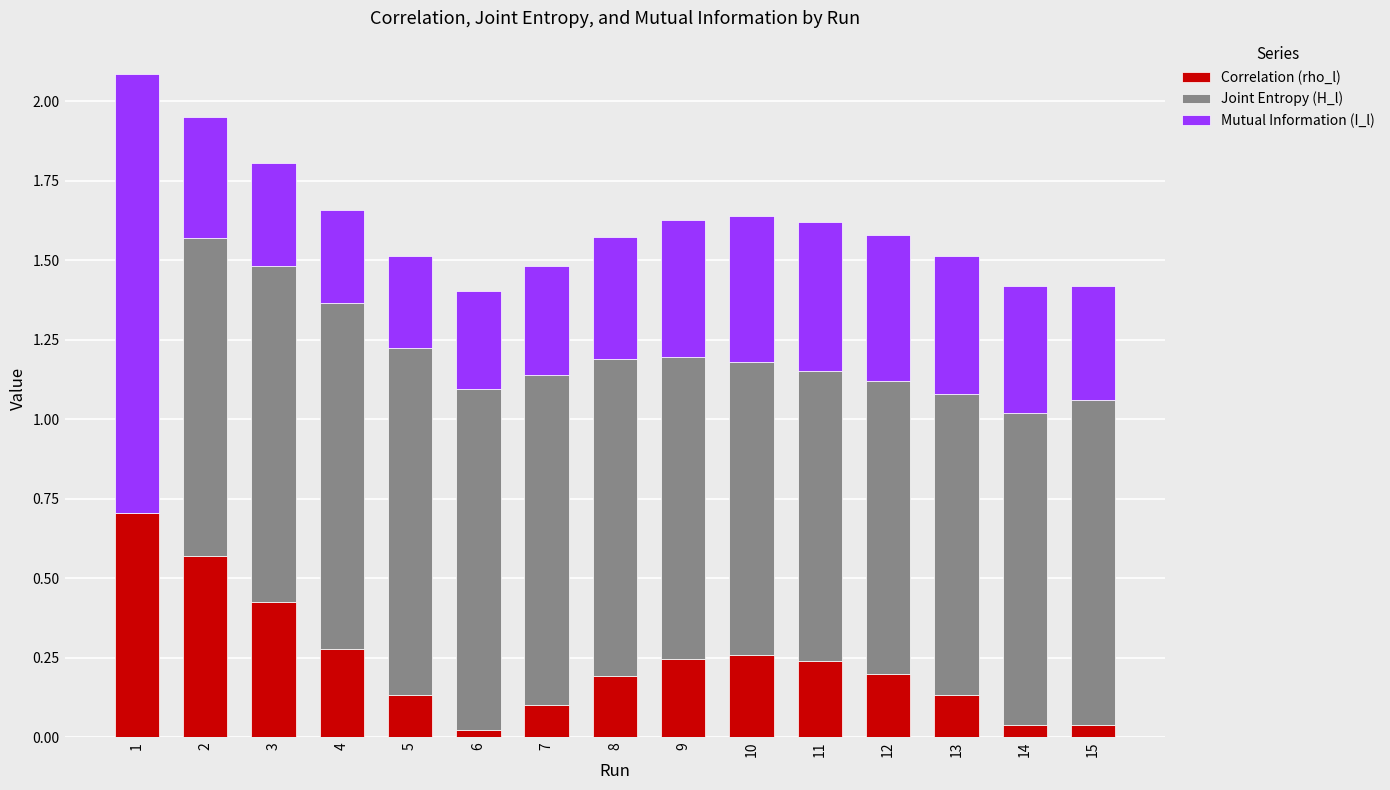

True or false: Correlation (rho_l) has a value of 0.2 at 4.

False